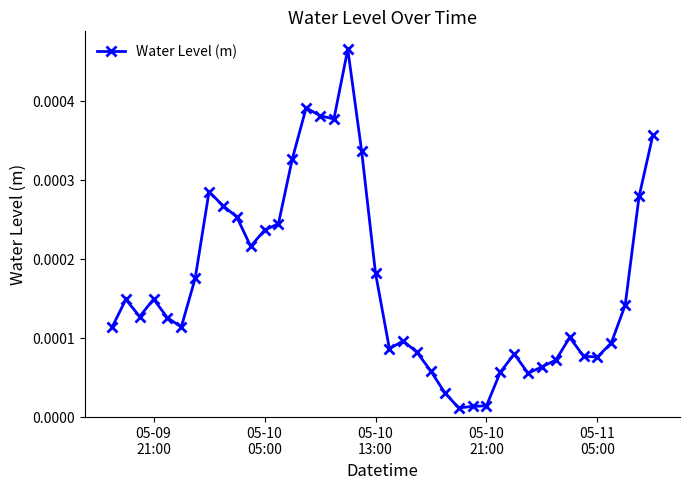

True or false: there are more than 2 points higher than both neighbors.

True